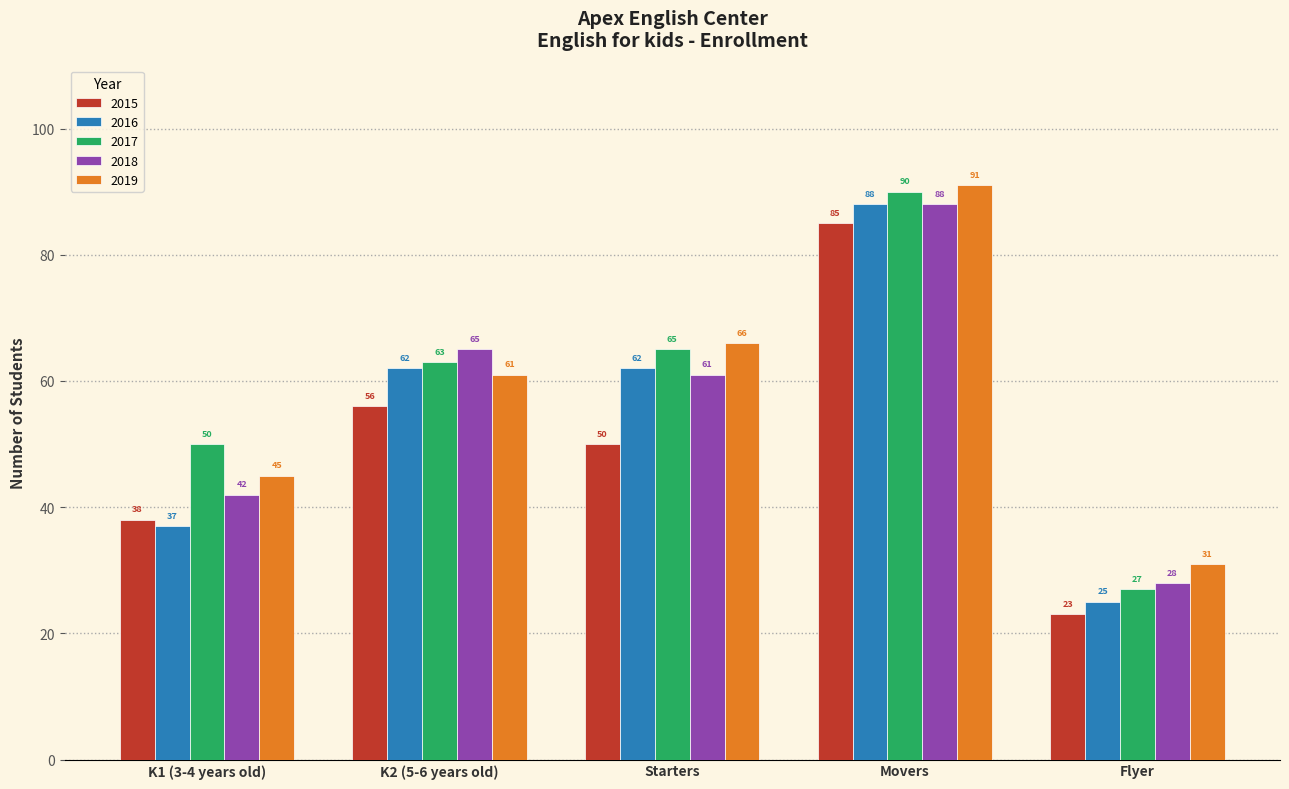

At which category is the sum across all series the highest?

Movers